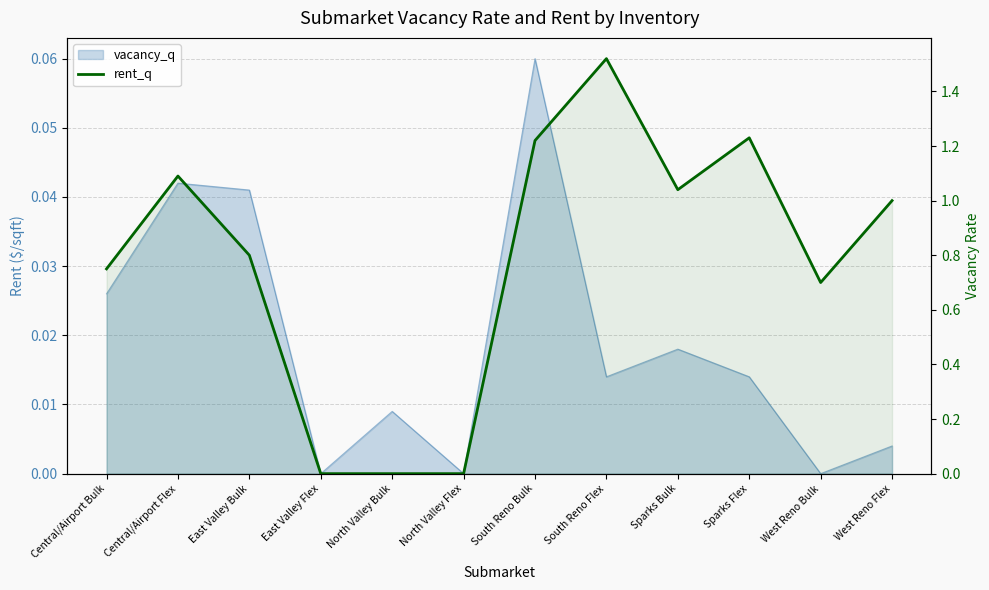

Is it true that the value at North Valley Flex is 0.0?

True